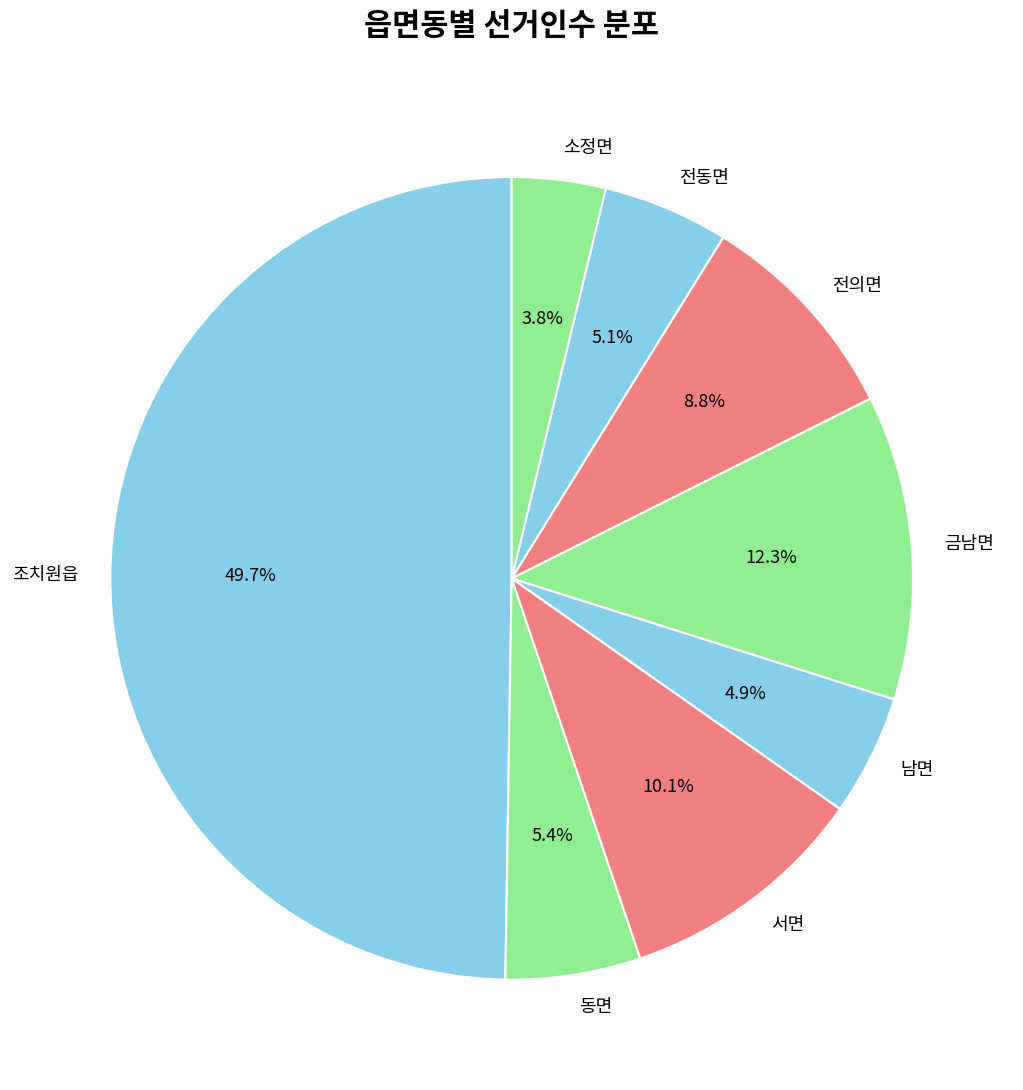

Which category has the biggest portion of the pie?

조치원읍